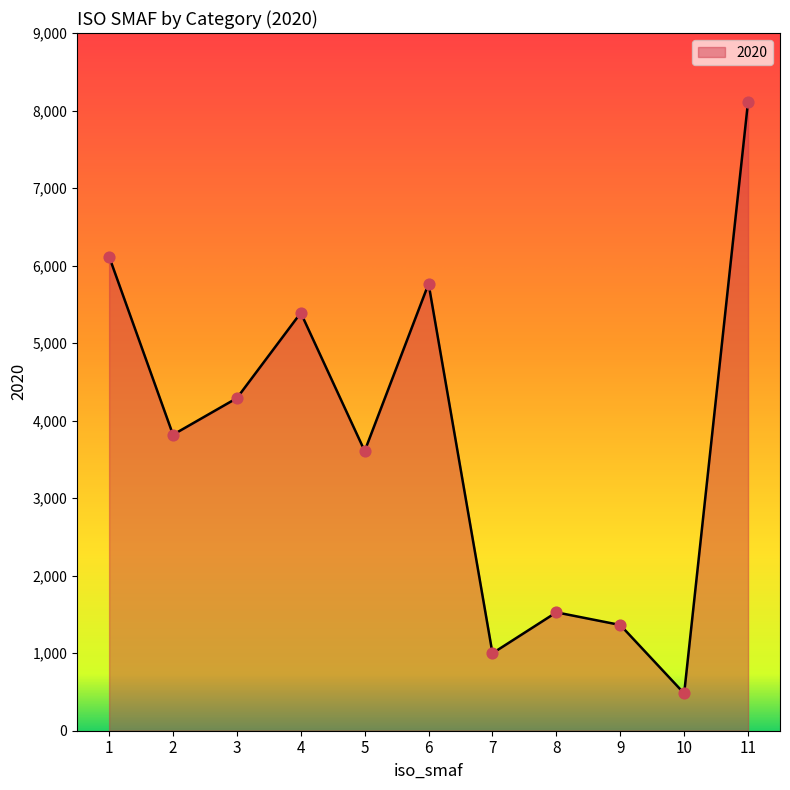

Approximately how many times larger is the value at 11 compared to 7?

8.1